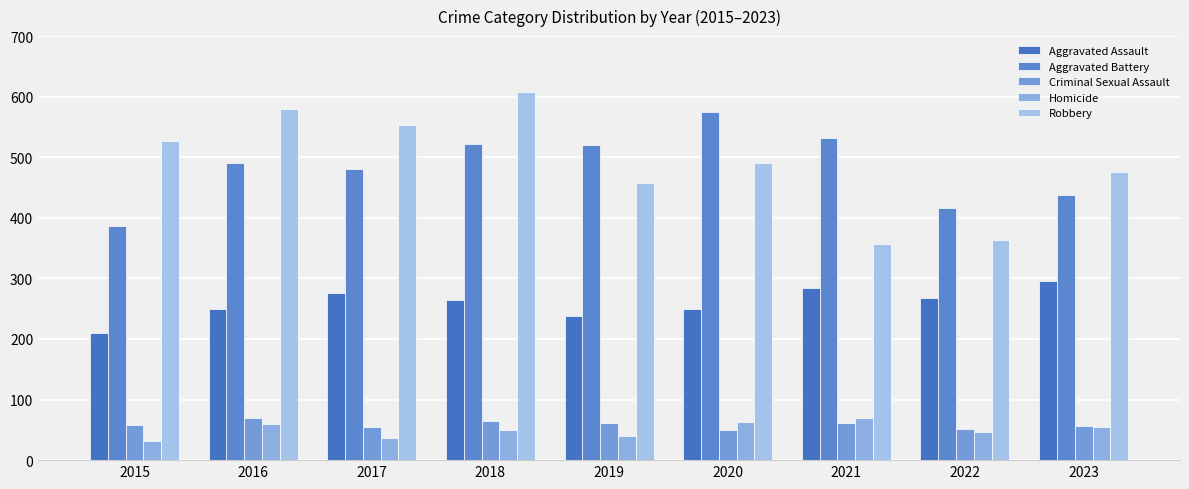

Are the bars grouped side by side (vs. stacked)?

Yes